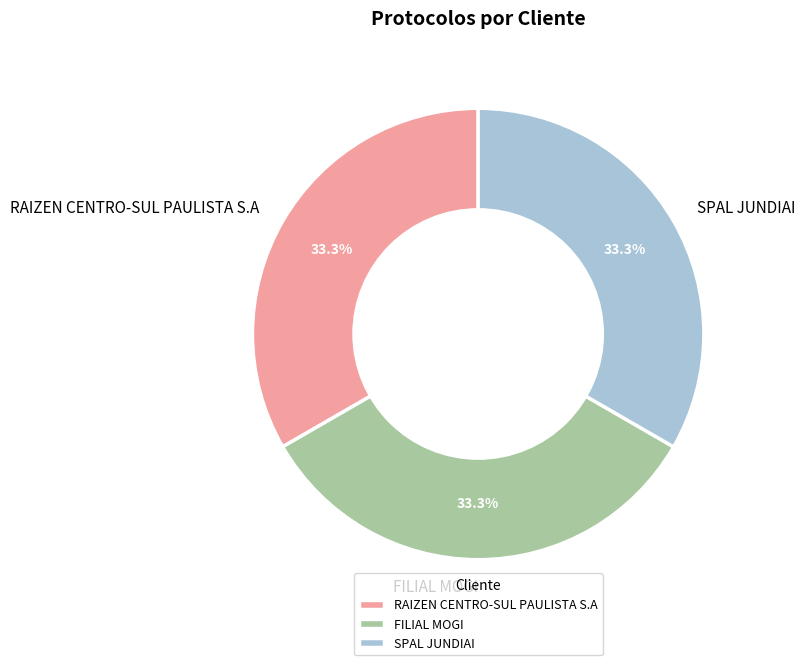

Does any single category account for the majority?

No